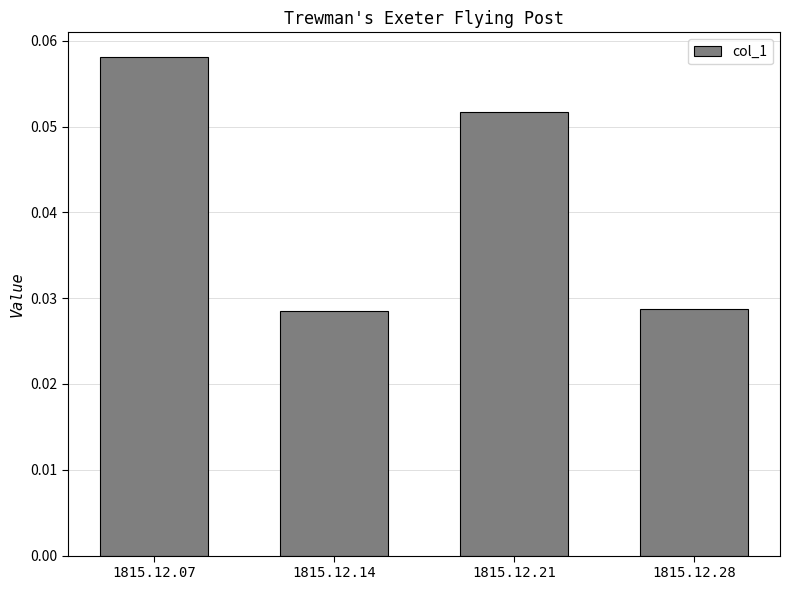

Count the number of categories in the chart.

4